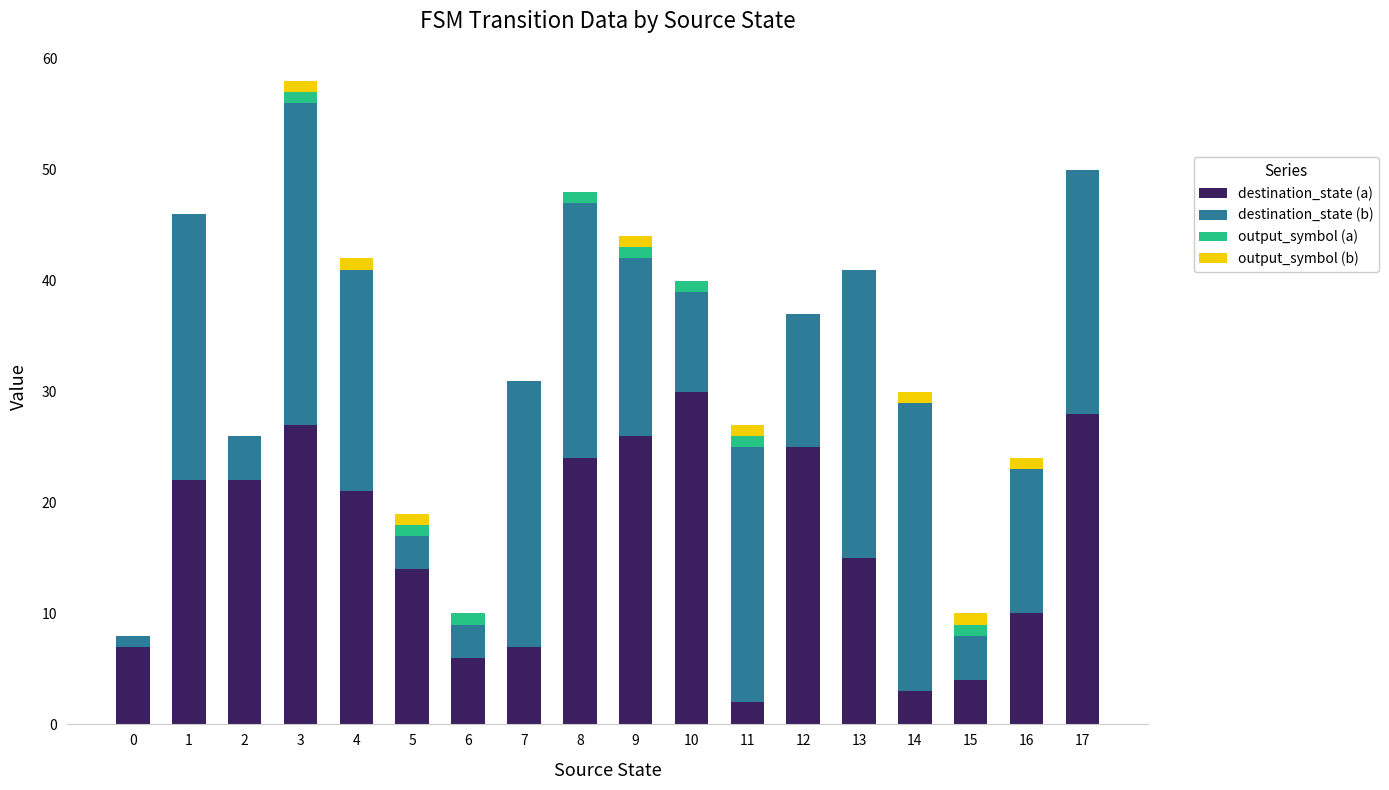

At which category is the sum across all series the highest?

3